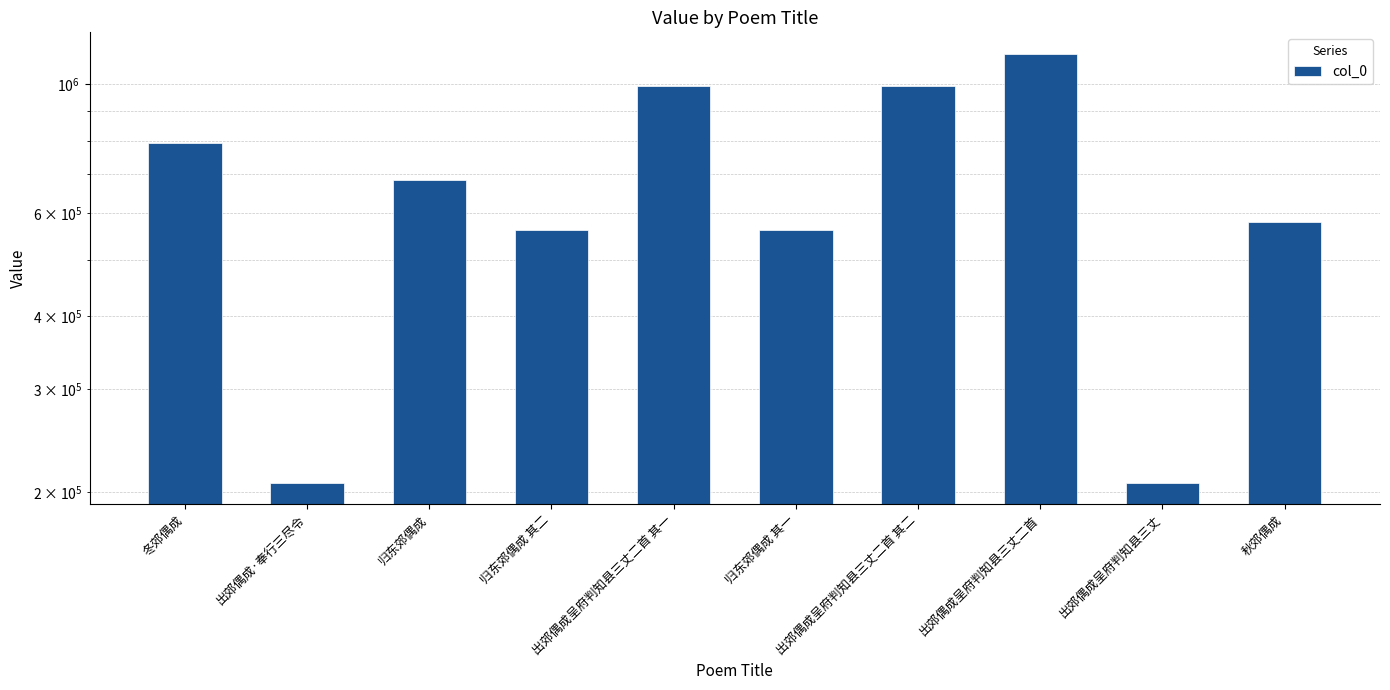

What is the label of the 1st bar from the right?

秋郊偶成